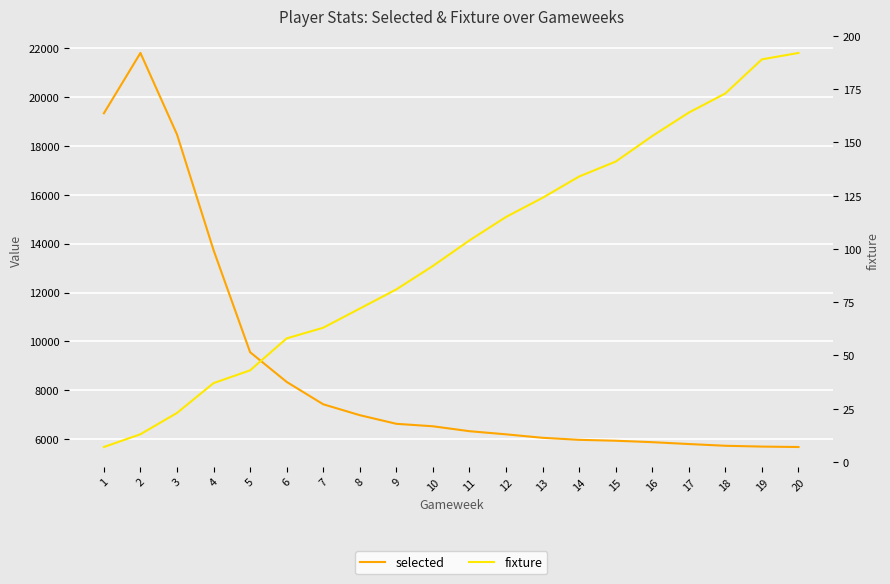

Which category has the highest value in the selected series?

2